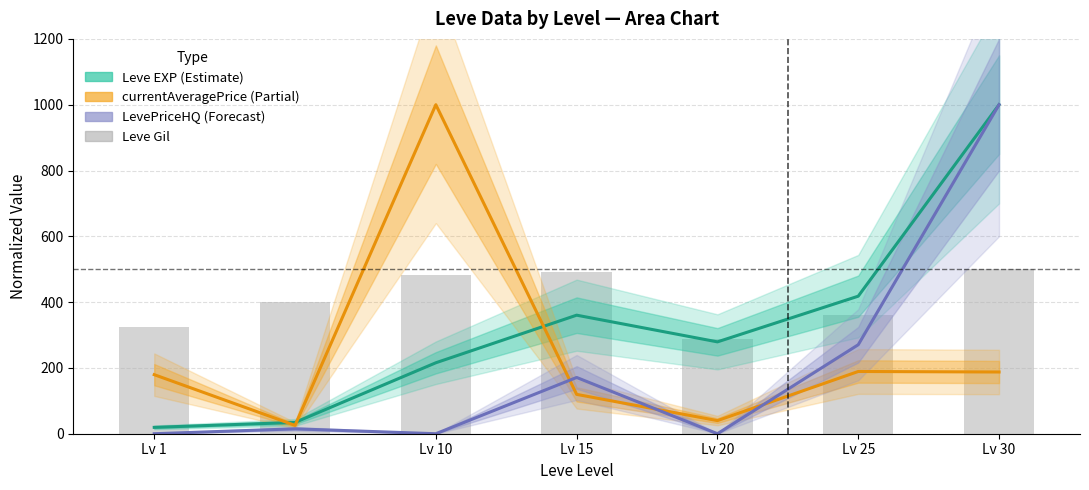

At Lv 1, list the series in order from largest to smallest.

Leve Gil, currentAveragePrice, Leve EXP, LevePriceHQ